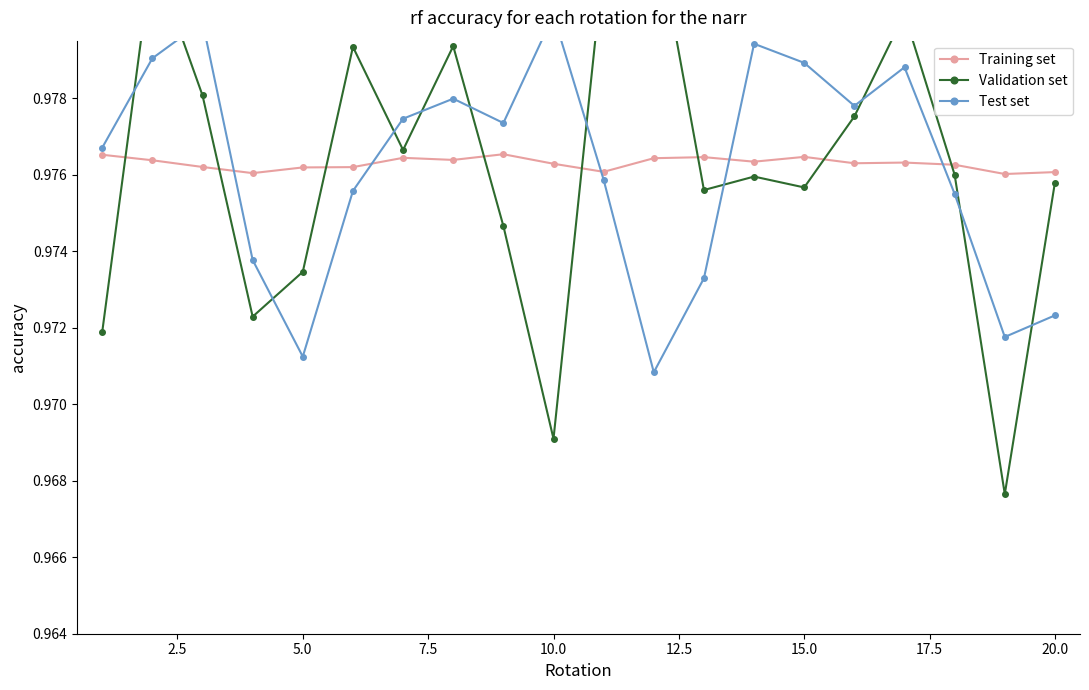

Count the Training set values in the range 0 to 1.

20